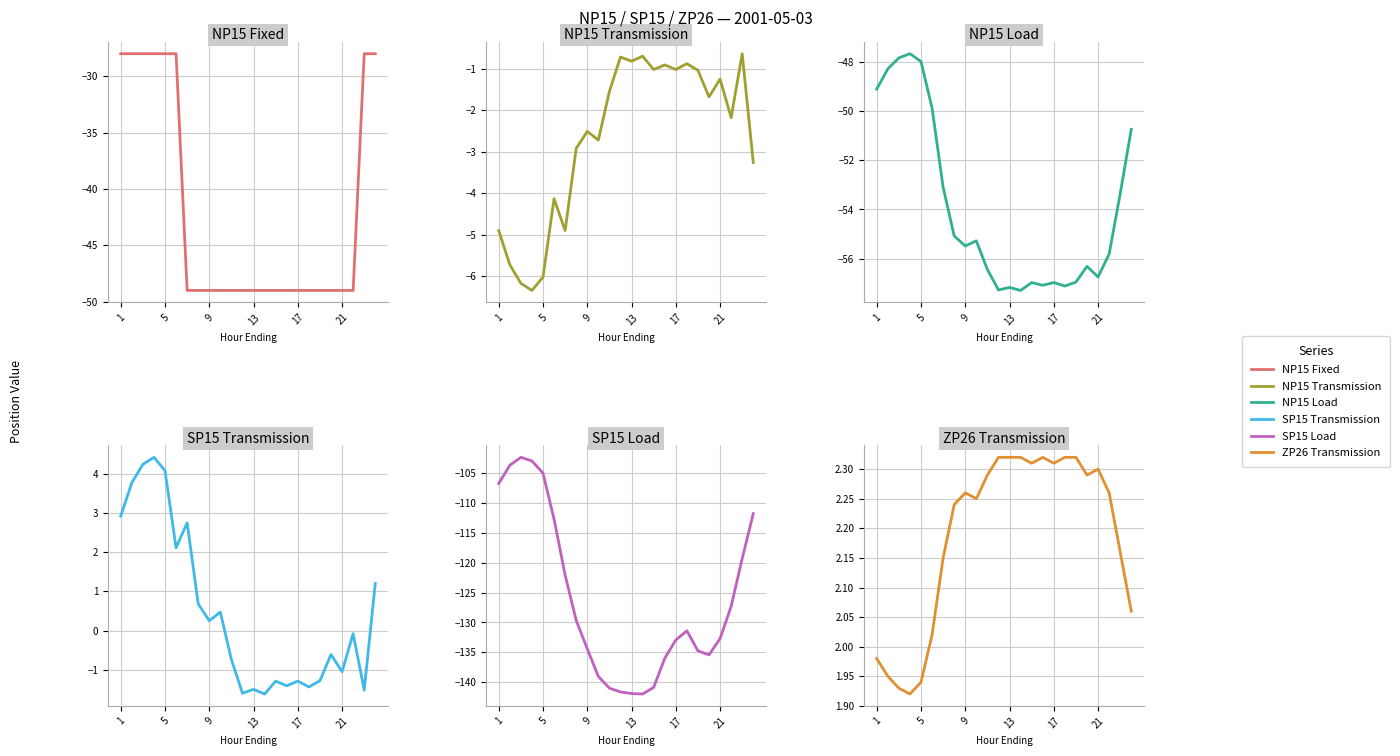

Does the chart have visible grid lines?

Yes